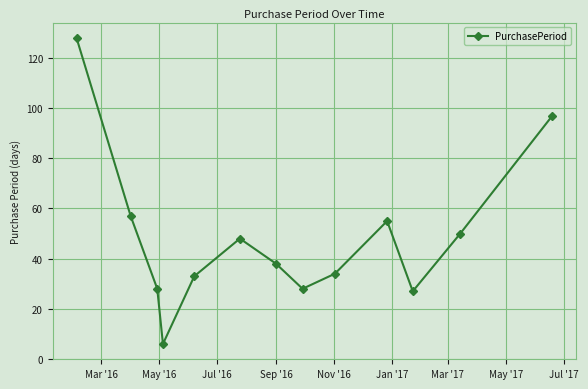

Reading left to right, what are all the values shown in this chart?

128	57	28	6	33	48	38	28	34	55	27	50	97